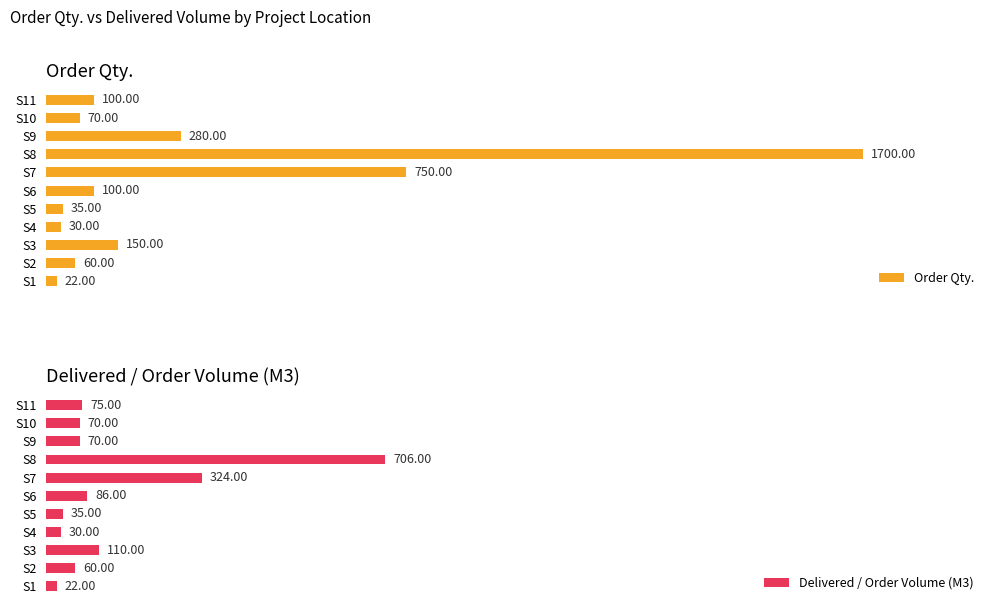

What is the value of the Delivered / Order Volume (M3) bar at the 10th from the left?

70